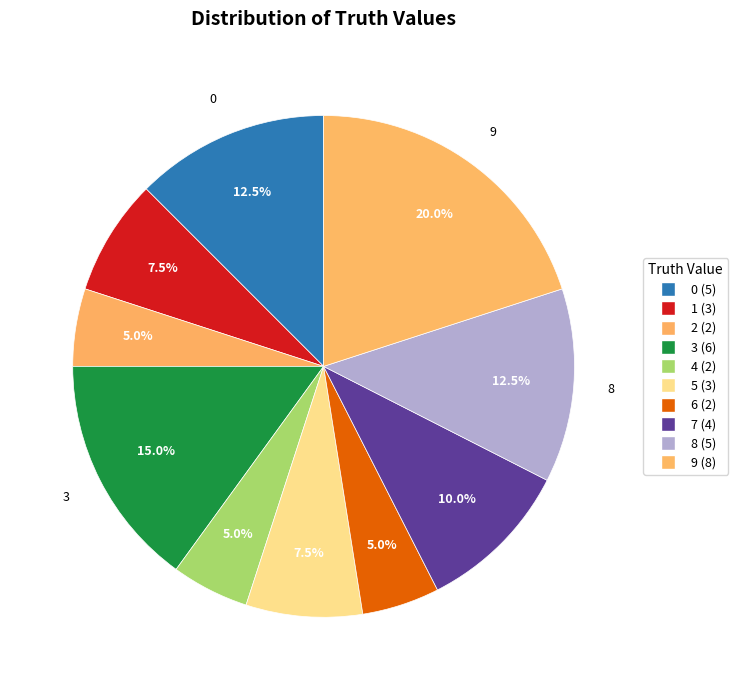

How many segments does this pie chart have?

10